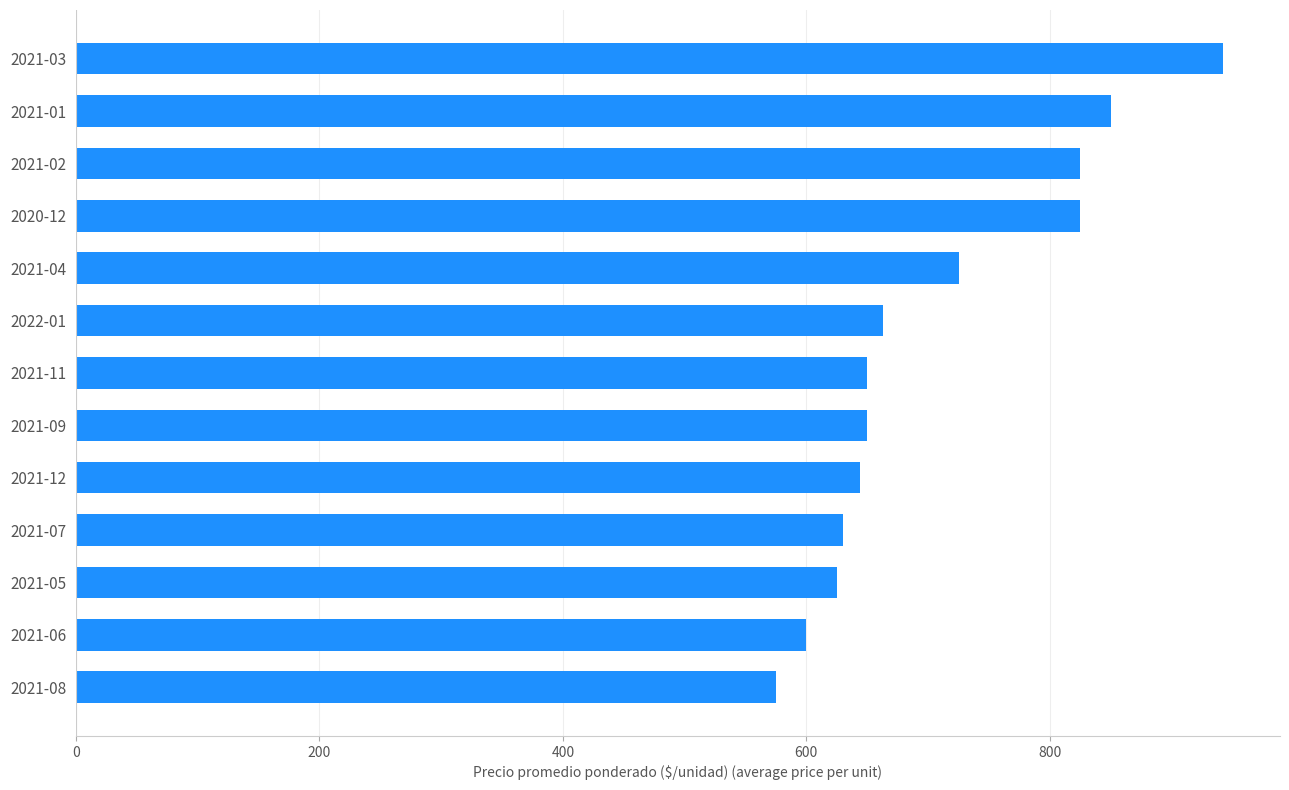

What is the average value?

708